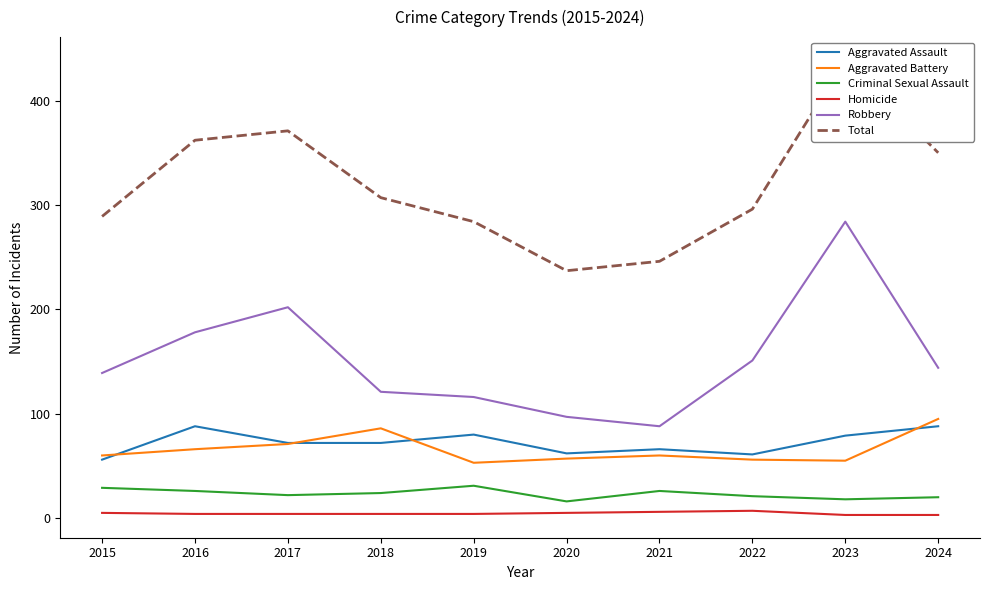

Is the value of Aggravated Battery at 2016 greater than the value of Criminal Sexual Assault at 2021?

Yes